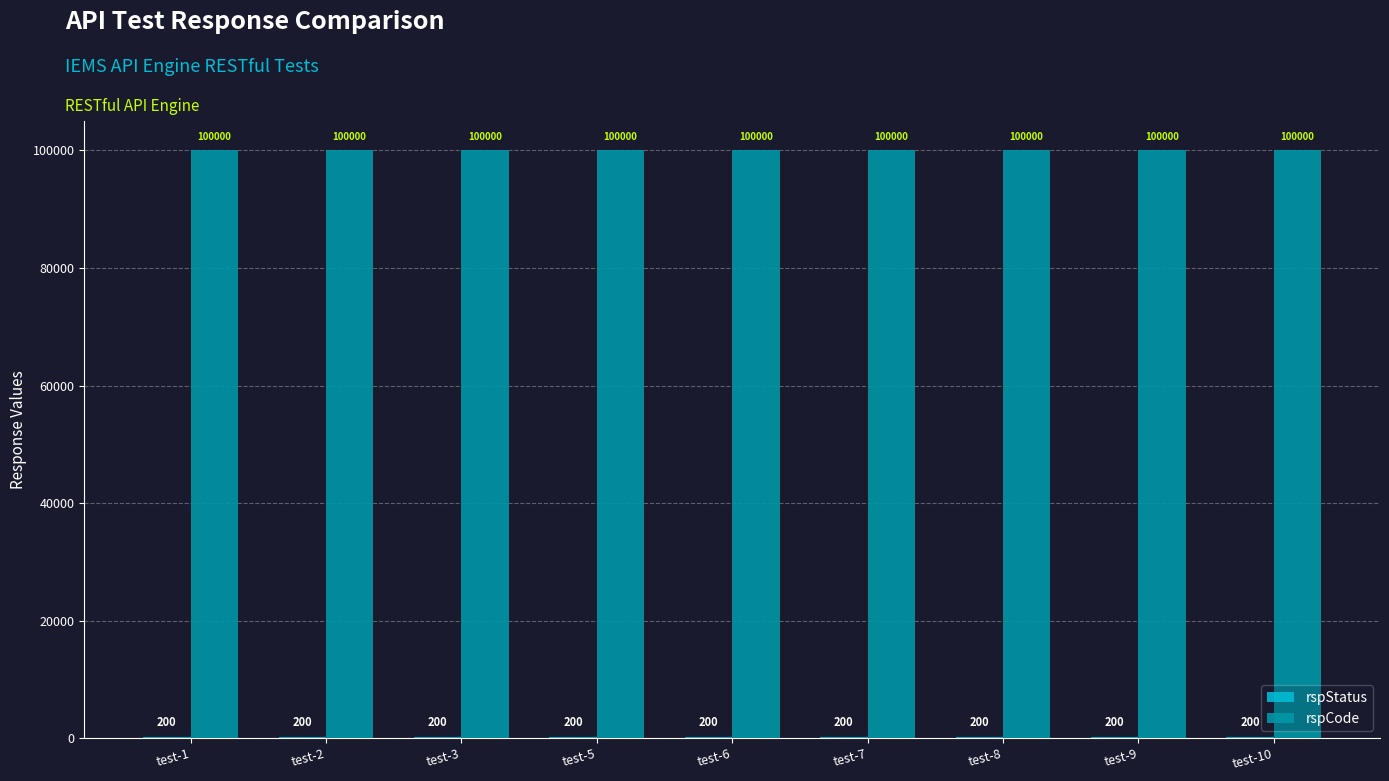

What is the maximum value for rspCode?

100000